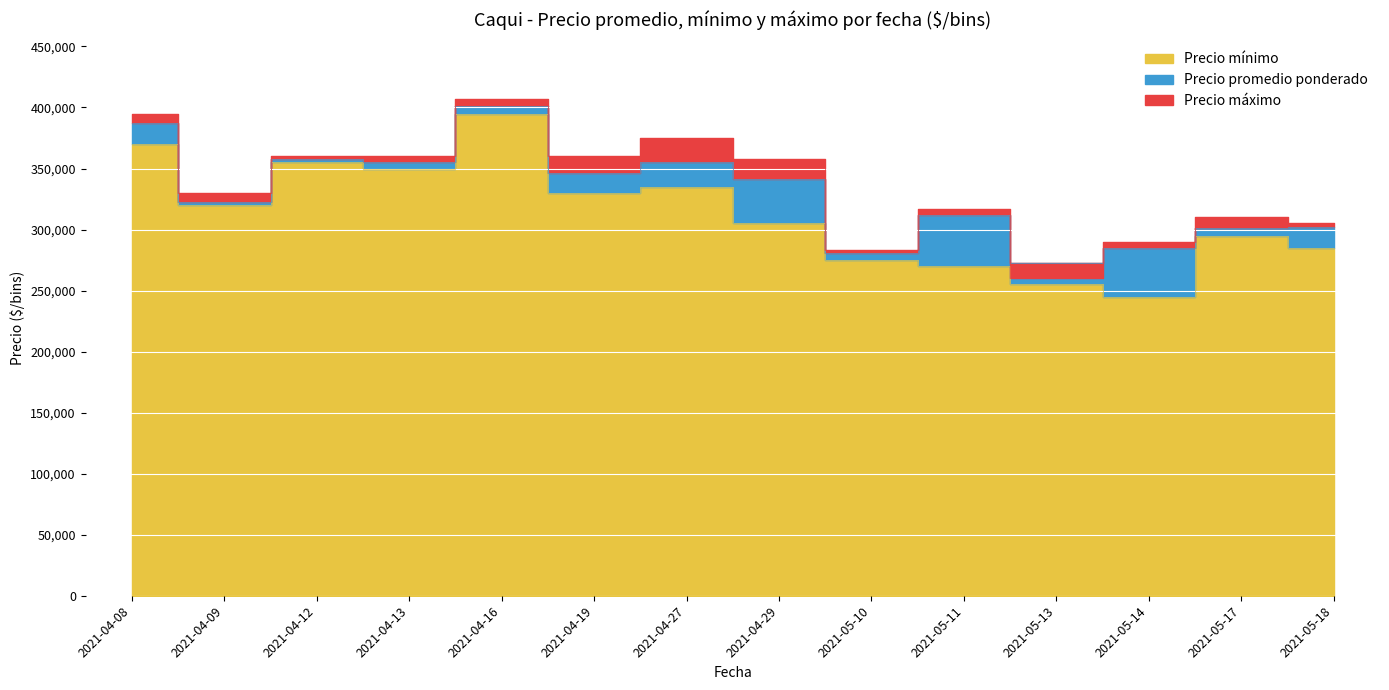

How many data points in Precio máximo are above 357500?

6